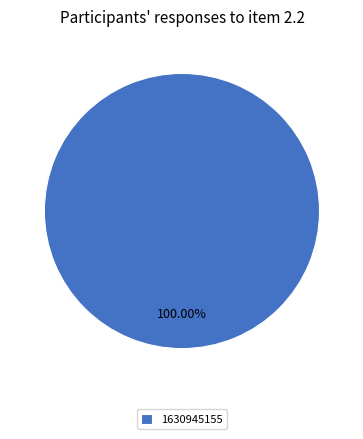

What is the majority slice?

1630945155